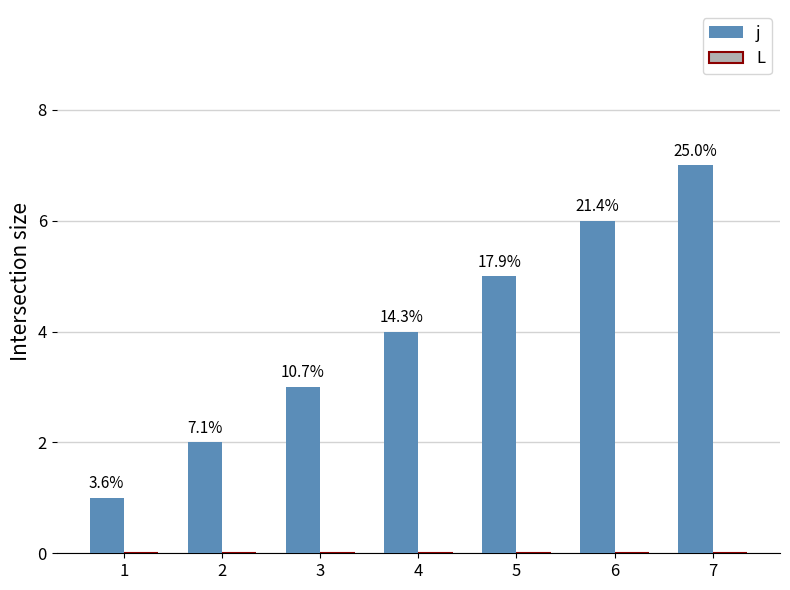

Which category has the highest value across all series?

7